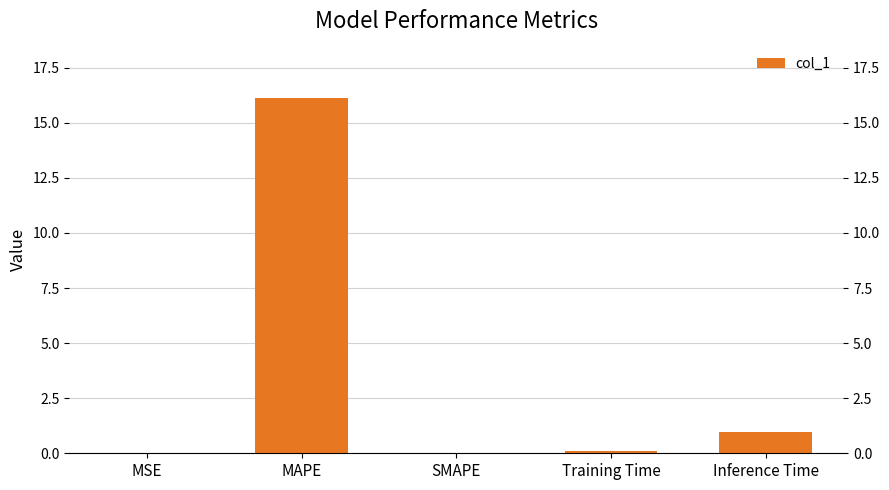

Are the bars horizontal?

No